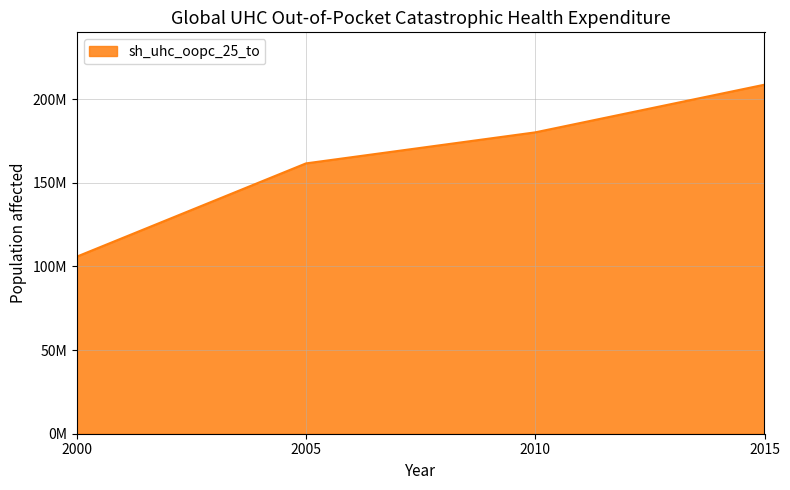

What is the maximum value shown in the chart?

208688000